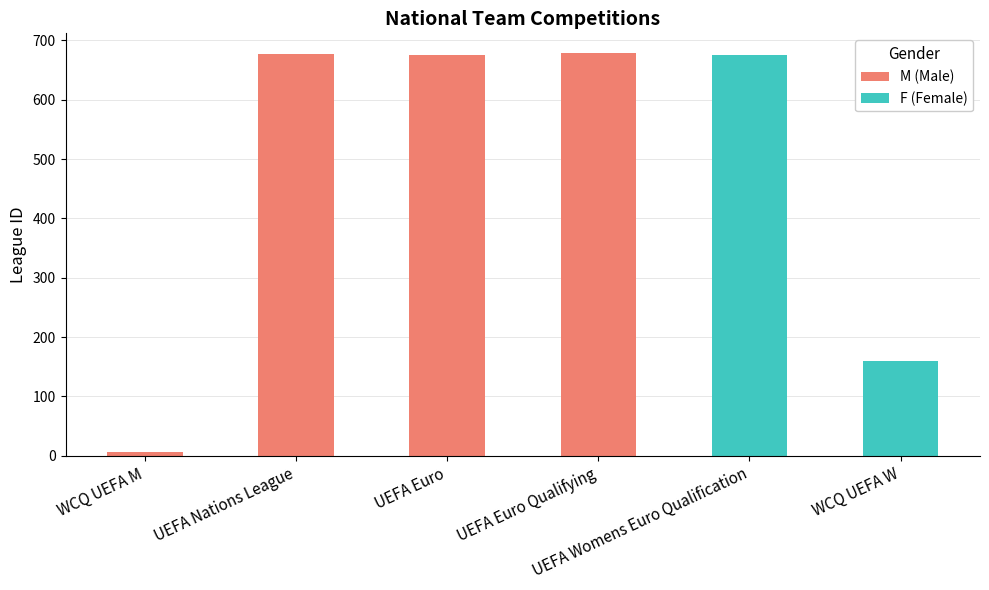

Which category has the highest value across all series?

UEFA Euro Qualifying